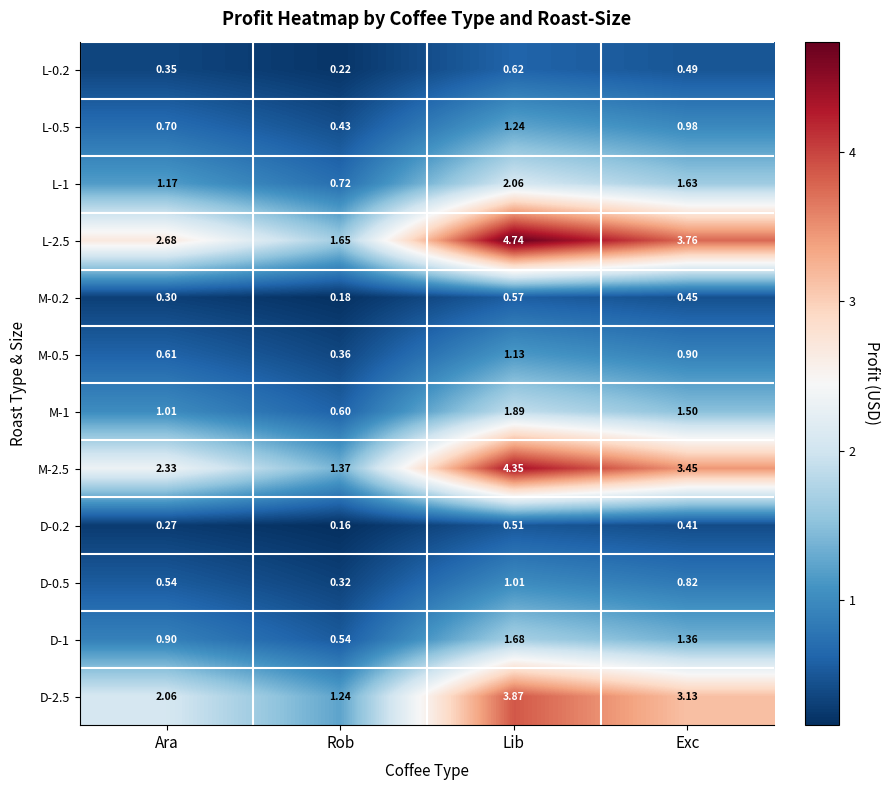

At which label does L-1 reach its peak?

Lib